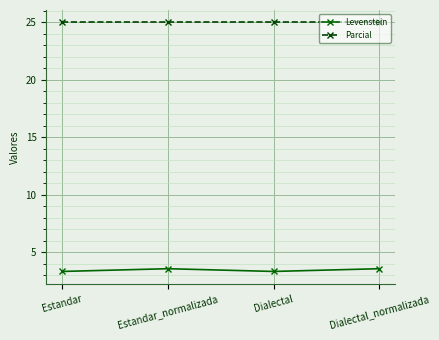

How many data points does each series have?

4